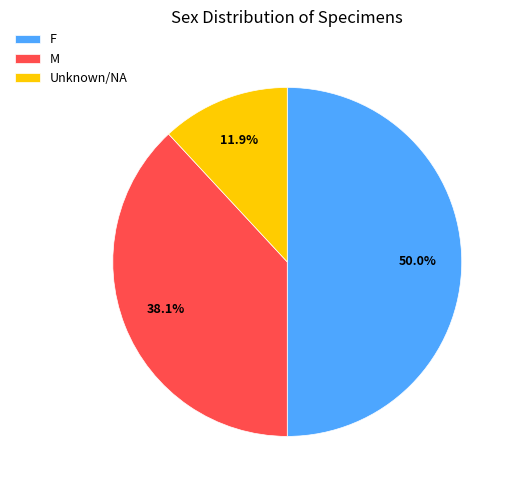

Does M represent more than half of the total?

No